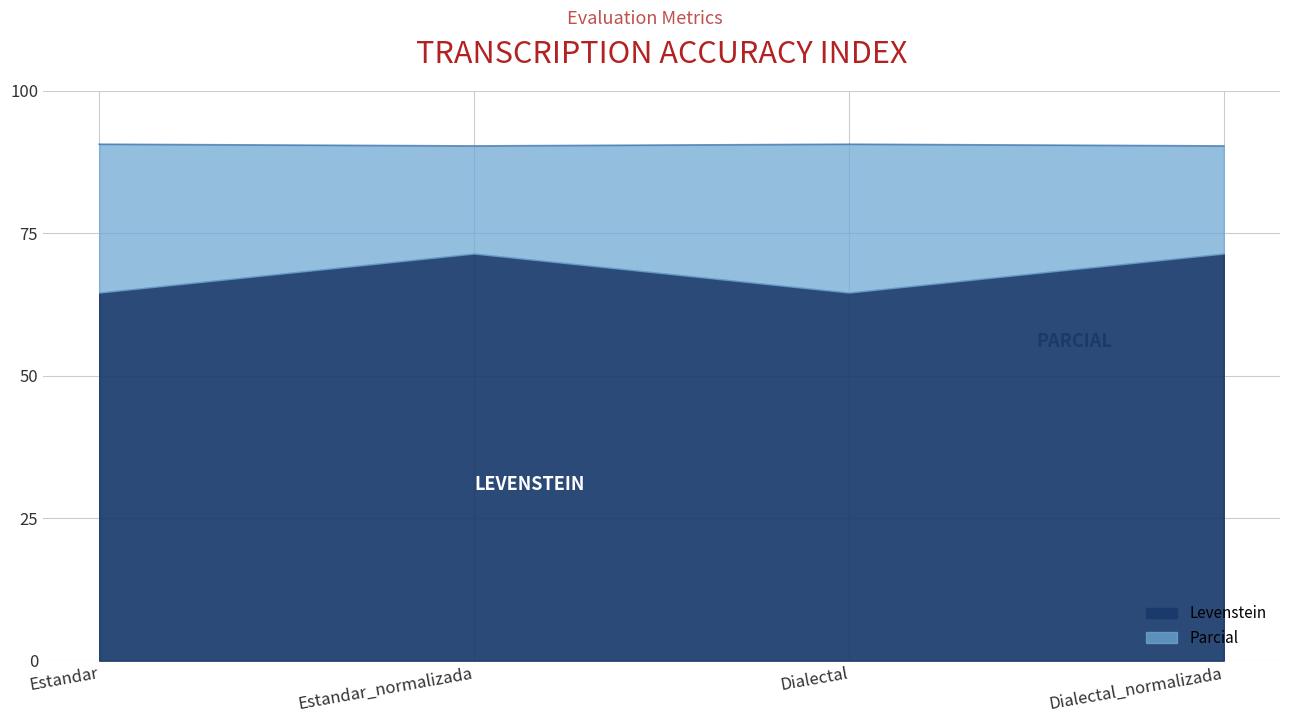

Reading left to right, list all the values displayed in this chart.

90.6	90.3	90.6	90.3